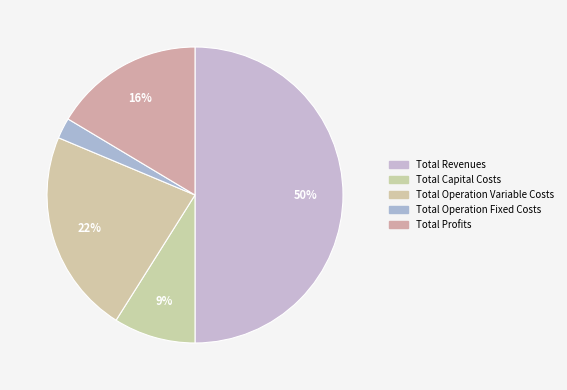

True or false: Total Capital Costs accounts for 18% of the total.

False